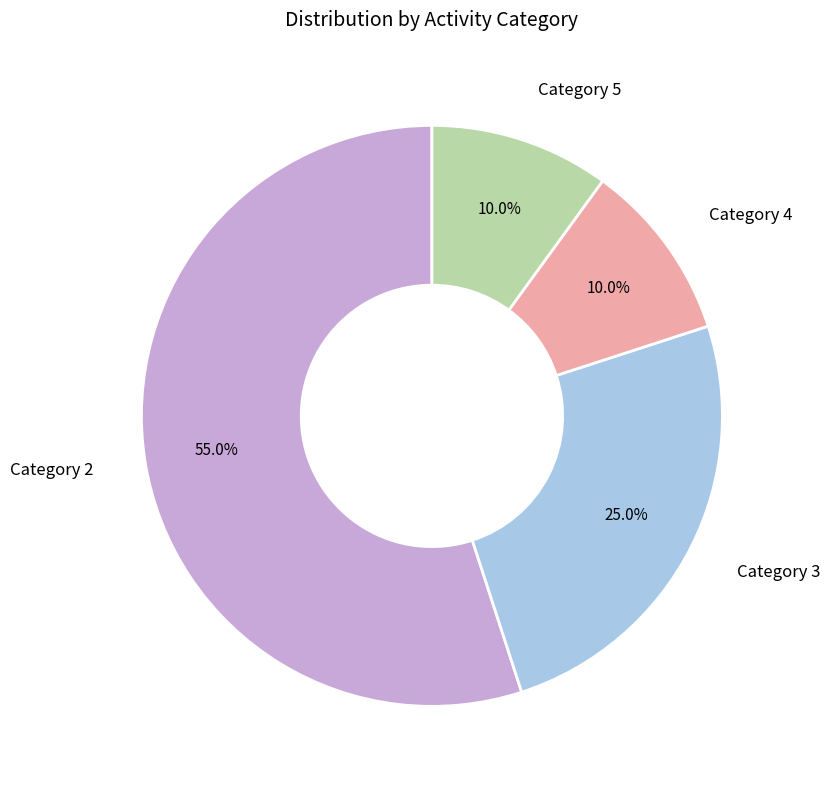

What portion of the pie excludes Category 2?

45.0%